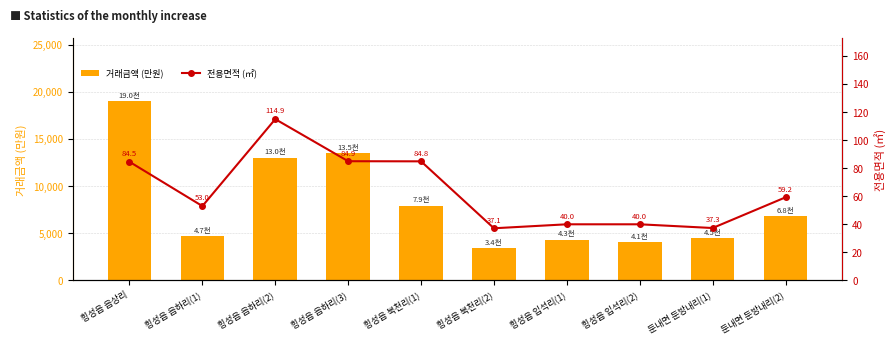

What is the difference between the maximum and minimum values in the 거래금액 (만원) series?

15600